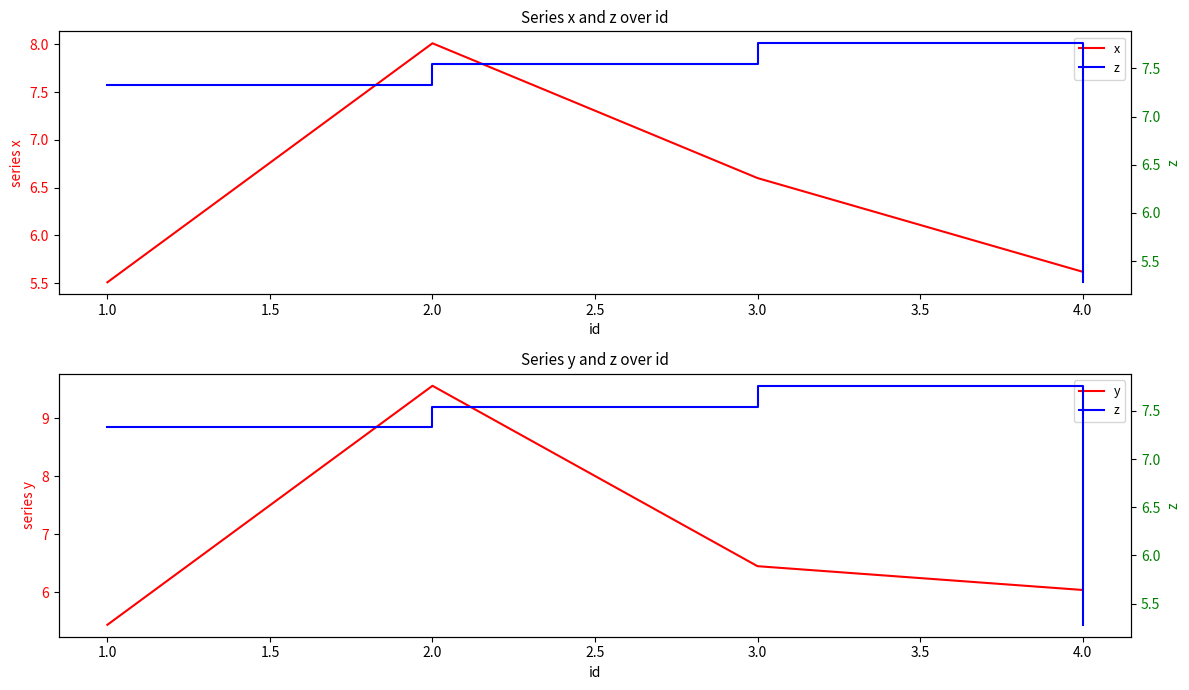

In x, how many points are higher than both neighbors (excluding endpoints)?

1